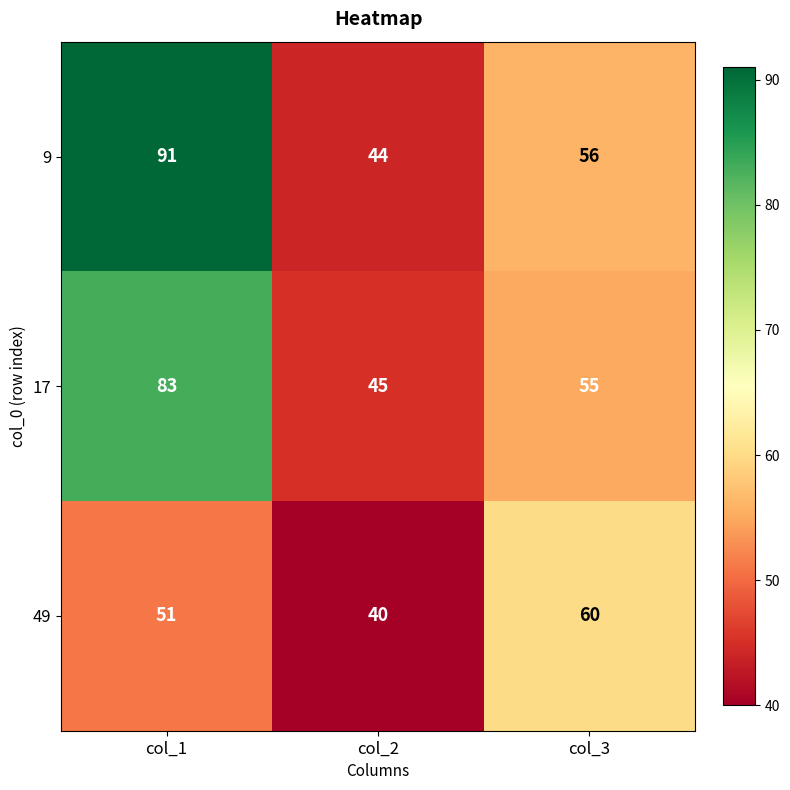

What is the maximum value shown in the chart?

91